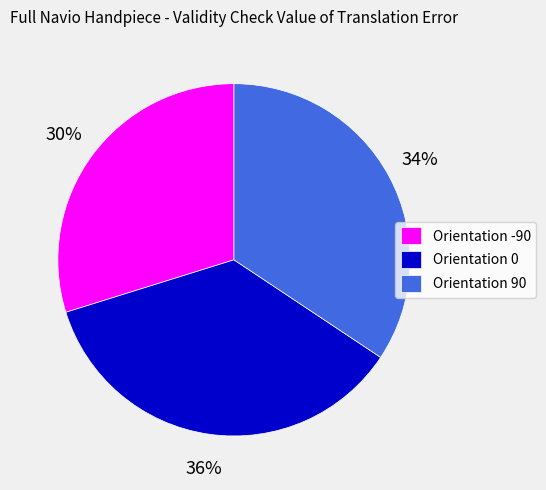

Does any single category account for the majority?

No